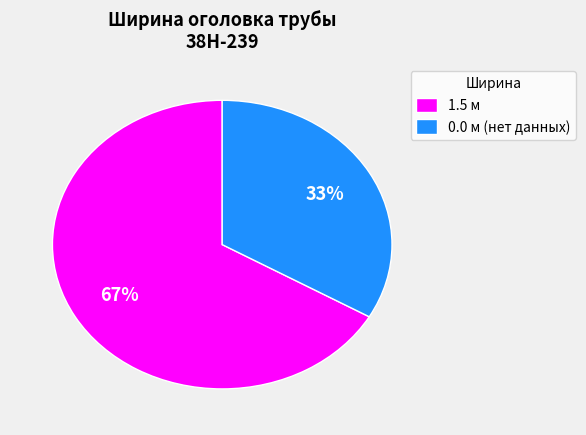

Does any single category account for the majority?

Yes